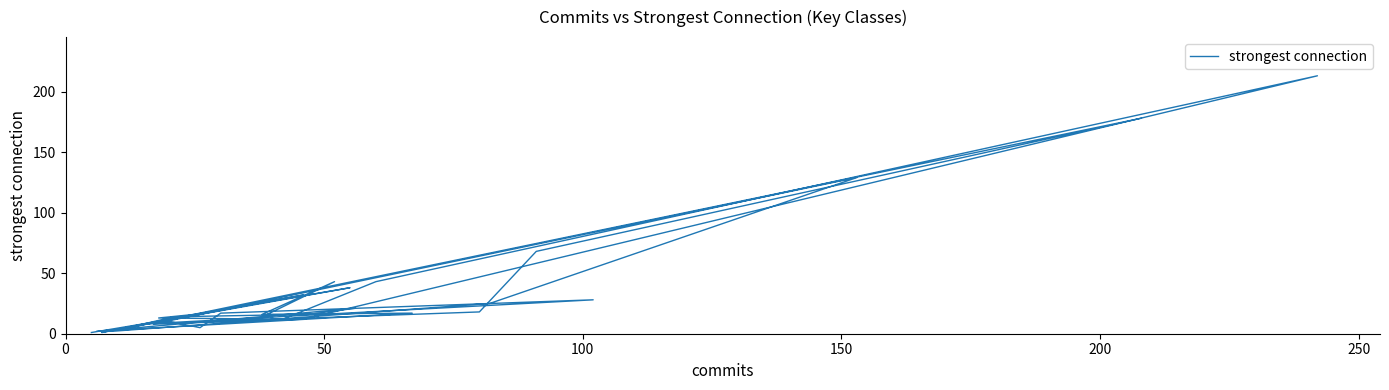

True or false: the data shows 23 at 50.

False